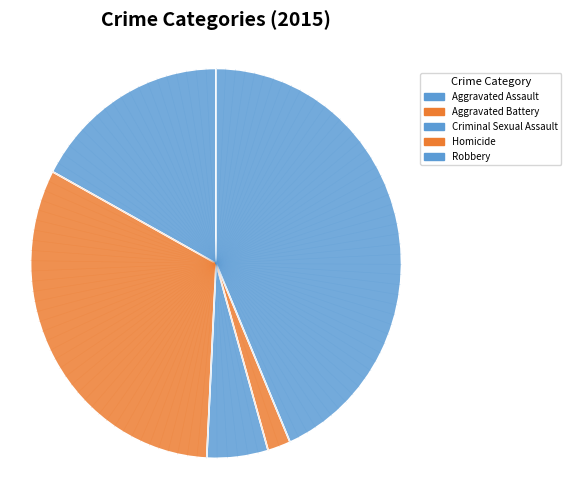

How many segments does this pie chart have?

5